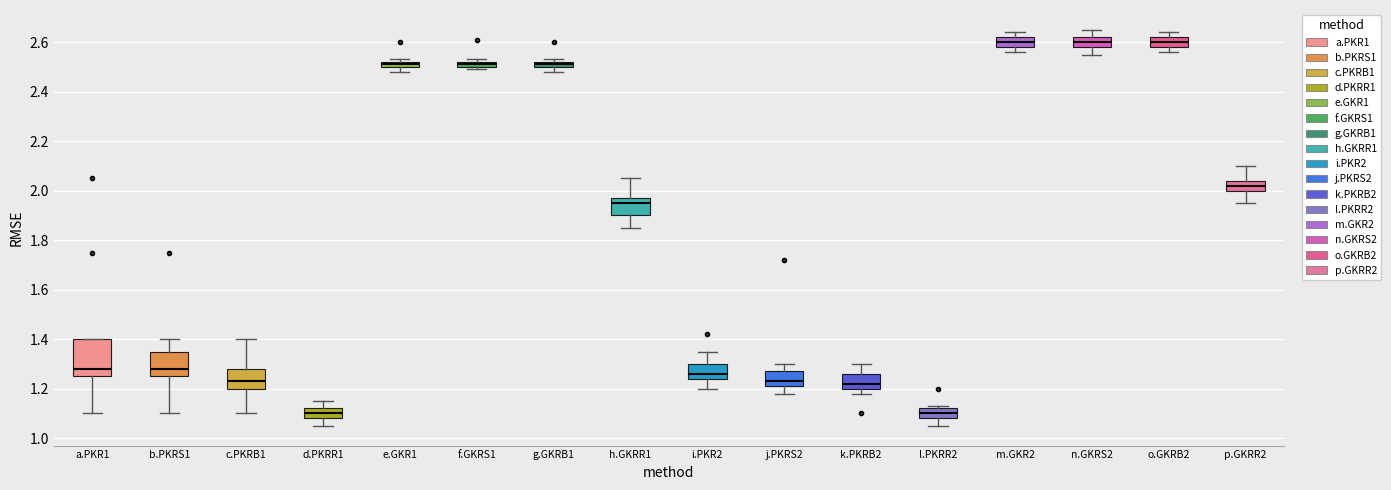

Which box is the tallest, from its lower edge to its upper edge?

a.PKR1